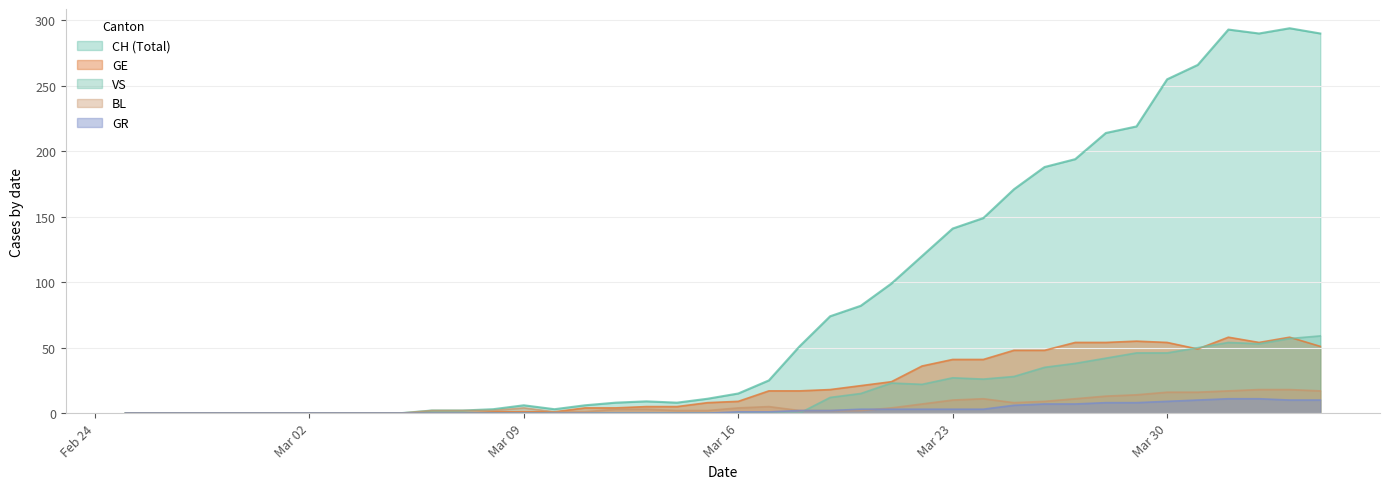

Where do BL and VS first cross each other?

2020-03-18 and 2020-03-19